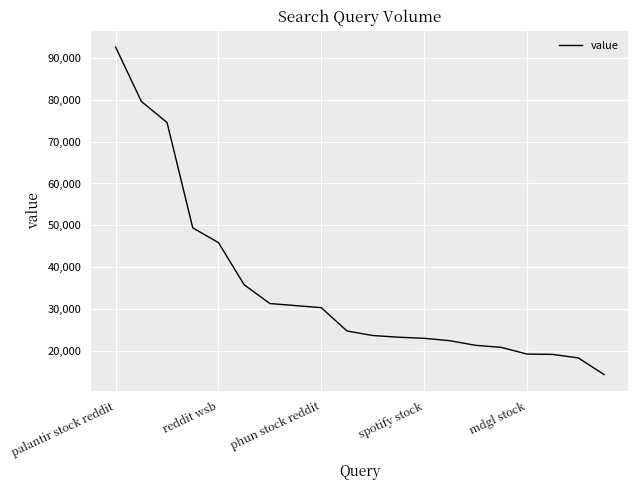

What is the greatest value displayed?

92562.5